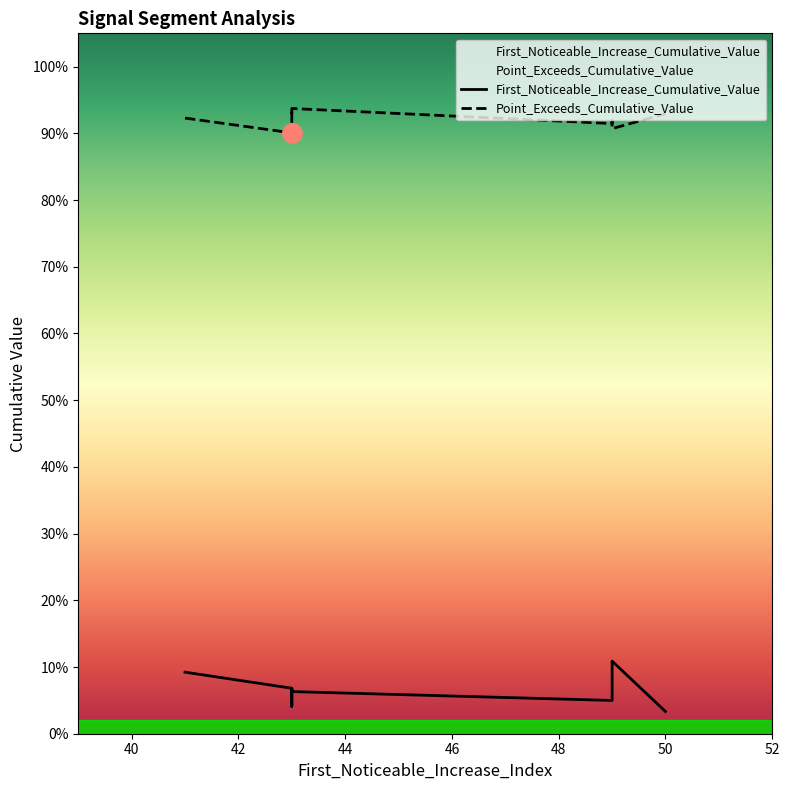

True or false: First_Noticeable_Increase_Cumulative_Value and Point_Exceeds_Cumulative_Value cross at least once.

False